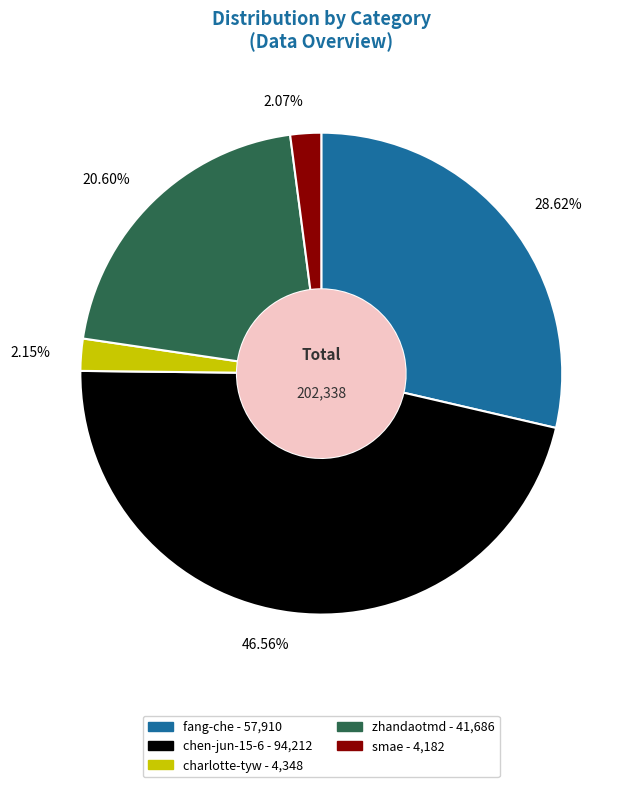

Combined, do smae and chen-jun-15-6 account for over 50%?

No